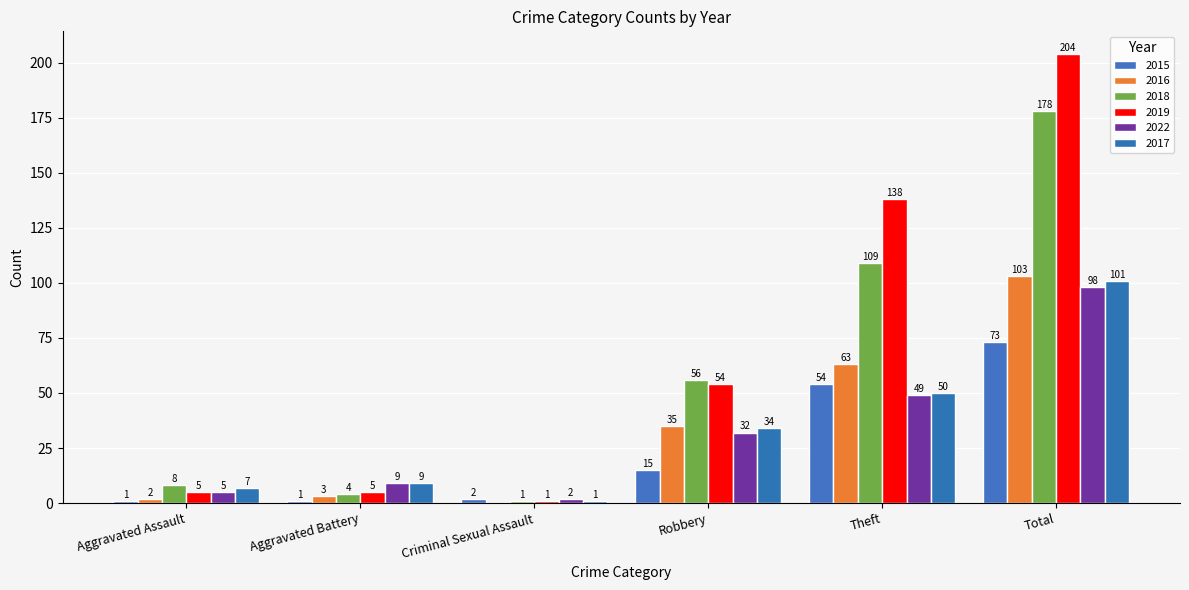

What is the label of the 3rd bar from the right?

Robbery